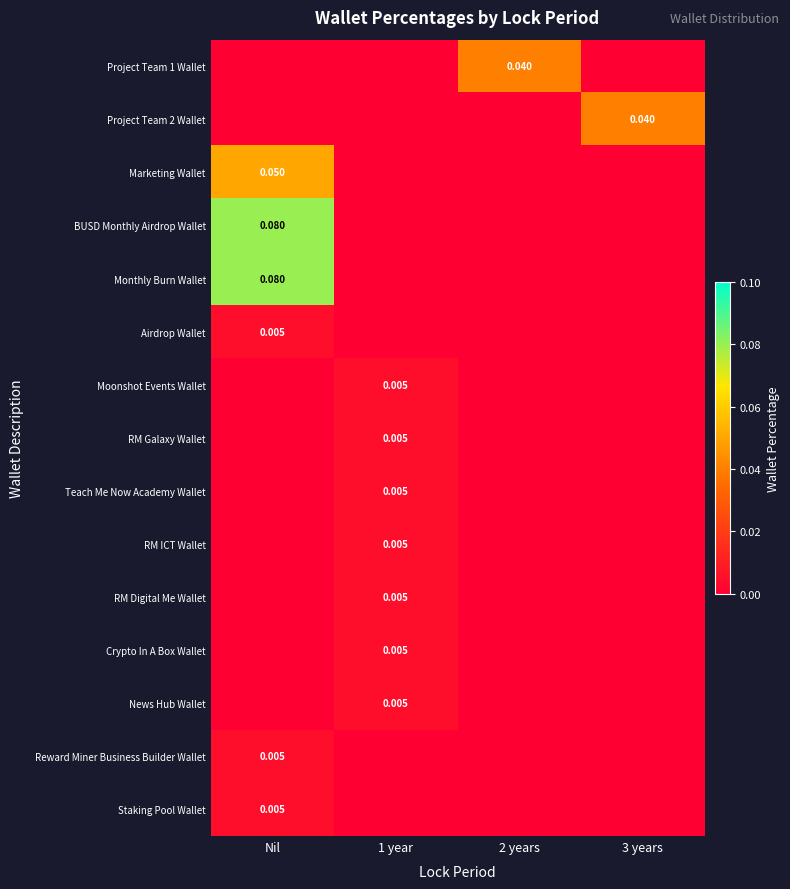

At which category does the chart reach its minimum across all series?

Nil